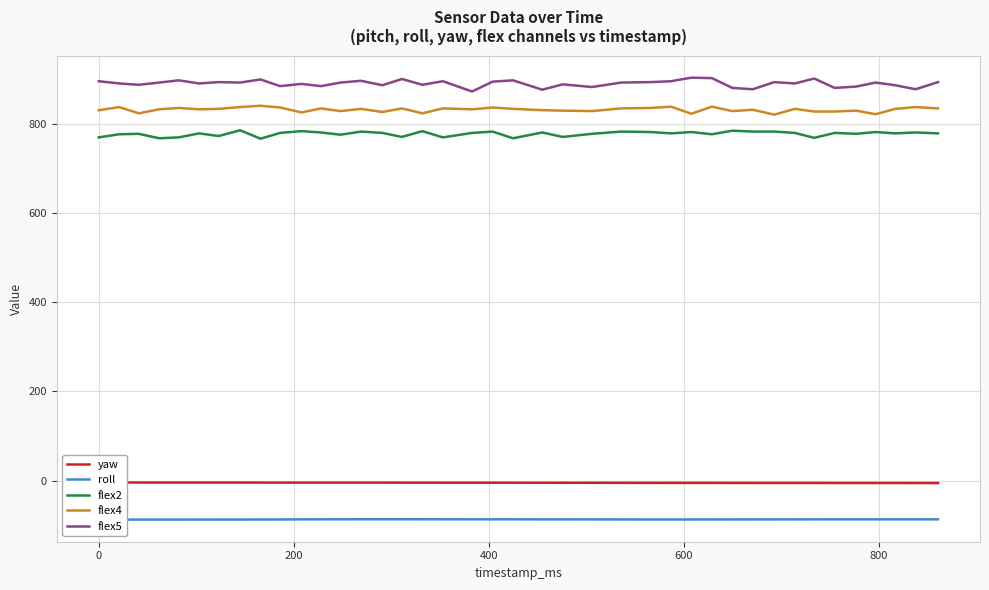

Reading right to left, what are all the values shown in this chart?

yaw: -5.6	-5.6	-5.5	-5.5	-5.5	-5.5	-5.4	-5.4	-5.3	-5.3	-5.3	-5.3	-5.2	-5.2	-5.2	-5.1	-5.1	-5.0	-5.0	-4.9	-4.9	-4.9	-4.9	-4.8	-4.8	-4.7	-4.7	-4.7	-4.7	-4.7	-4.7	-4.6	-4.6	-4.6	-4.5	-4.5	-4.5	-4.4	-4.4	-4.4
roll: -87.0	-87.0	-87.0	-87.1	-87.1	-87.1	-87.1	-87.2	-87.2	-87.3	-87.3	-87.3	-87.4	-87.4	-87.4	-87.3	-87.2	-87.1	-87.1	-87.0	-87.0	-87.0	-86.9	-86.9	-86.9	-86.9	-86.9	-87.0	-87.0	-87.1	-87.4	-87.5	-87.5	-87.5	-87.5	-87.6	-87.6	-87.7	-87.7	-87.7
flex2: 779.0	781.0	779.0	782.0	778.0	780.0	769.0	780.0	783.0	783.0	785.0	777.0	782.0	779.0	782.0	783.0	778.0	771.0	781.0	768.0	783.0	780.0	770.0	784.0	771.0	780.0	783.0	776.0	781.0	784.0	780.0	767.0	786.0	773.0	779.0	770.0	768.0	778.0	777.0	770.0
flex4: 835.0	838.0	834.0	822.0	830.0	828.0	828.0	834.0	821.0	832.0	829.0	839.0	823.0	839.0	836.0	835.0	829.0	830.0	831.0	834.0	837.0	833.0	835.0	824.0	835.0	827.0	834.0	829.0	835.0	826.0	837.0	841.0	838.0	834.0	833.0	836.0	833.0	824.0	838.0	831.0
flex5: 894.0	878.0	887.0	893.0	884.0	881.0	902.0	891.0	894.0	878.0	881.0	903.0	904.0	896.0	894.0	893.0	883.0	889.0	877.0	898.0	895.0	873.0	896.0	888.0	901.0	887.0	897.0	893.0	885.0	890.0	885.0	900.0	893.0	894.0	891.0	898.0	893.0	888.0	891.0	896.0